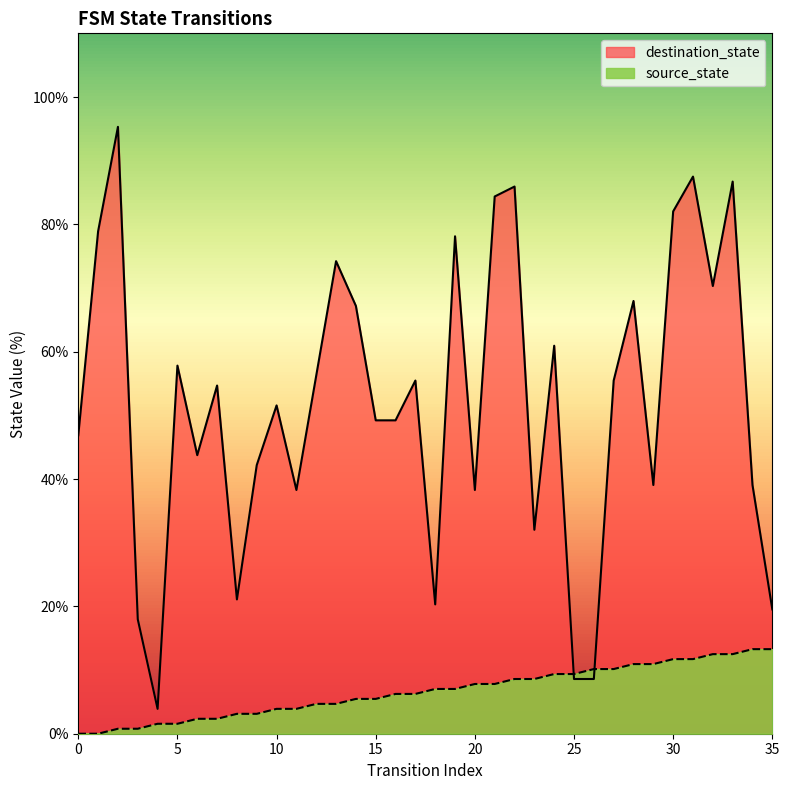

What are all the series names shown in the legend?

destination_state, source_state